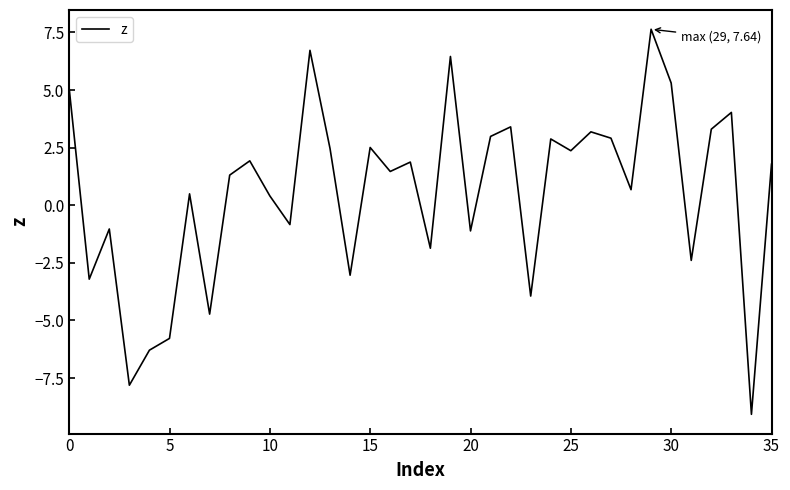

What is the greatest value displayed?

7.6